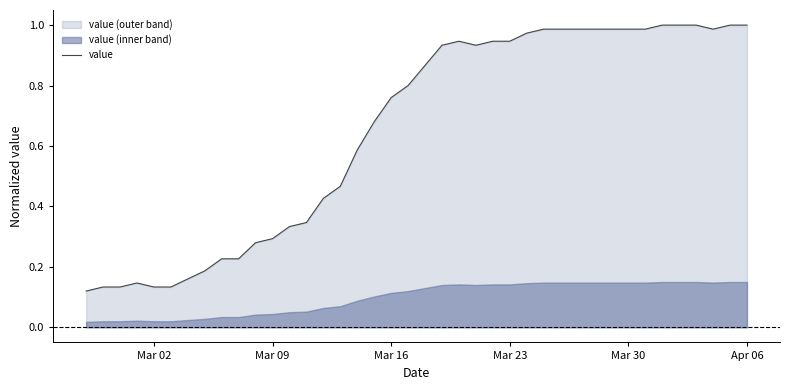

What is the minimum value shown in the chart?

0.1